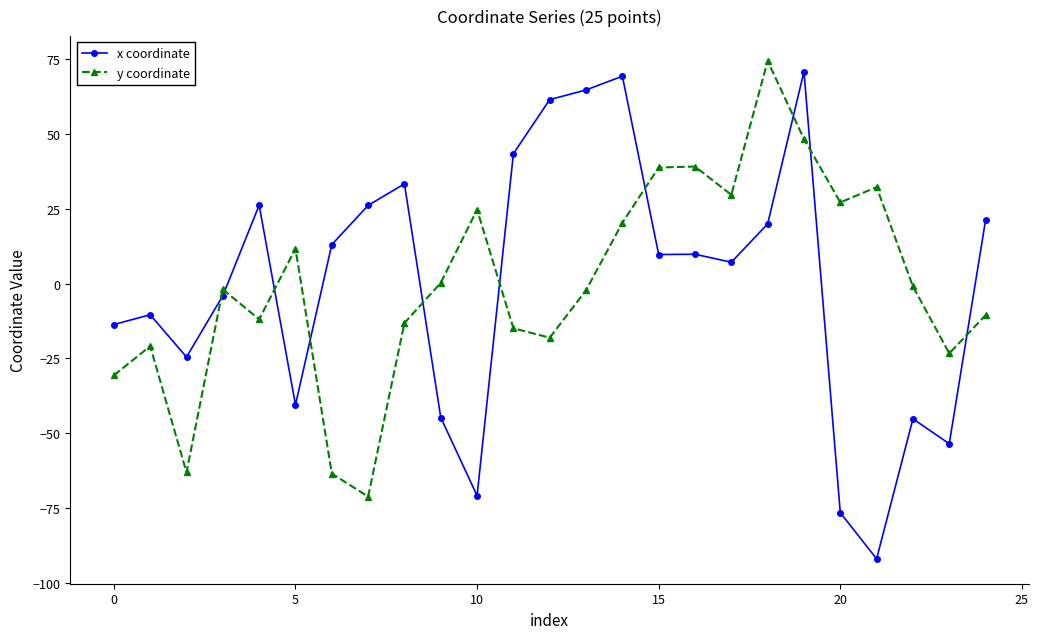

What is the minimum value shown in the chart?

-92.0